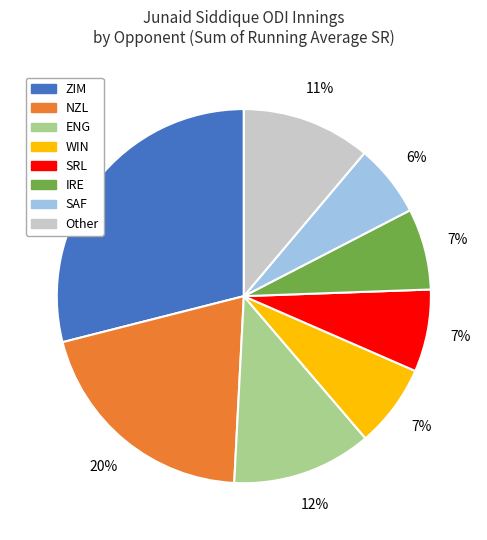

Is there any slice that represents more than half of the pie?

No